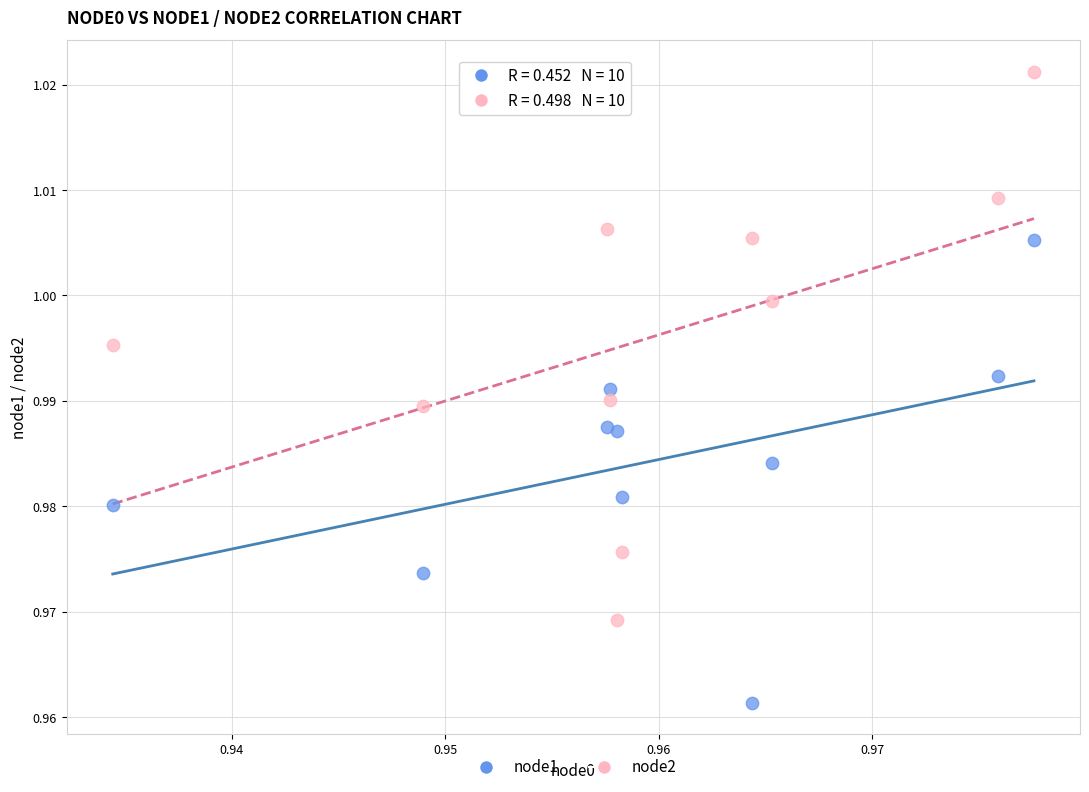

Which series reaches the minimum Y coordinate?

node1